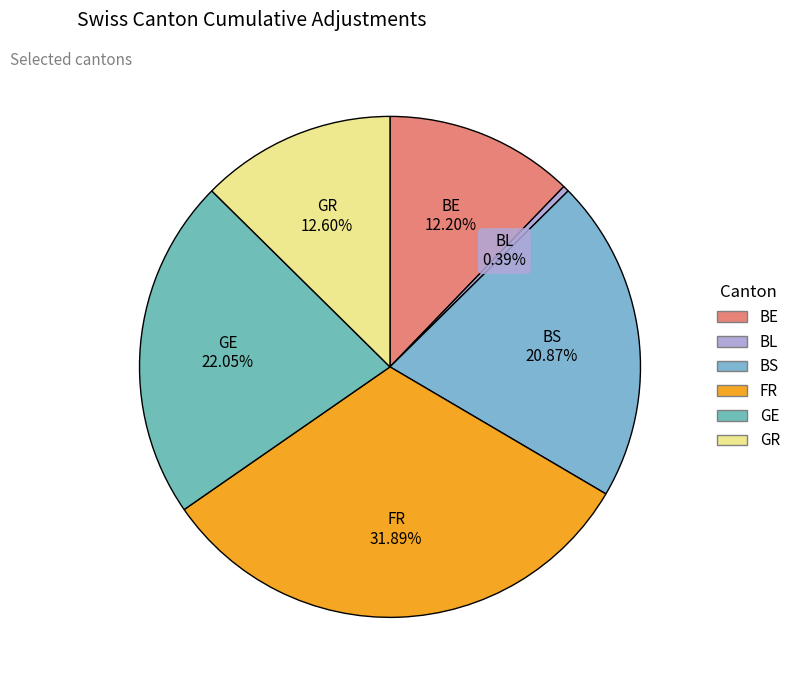

Do GE and GR together represent more than half of the pie?

No